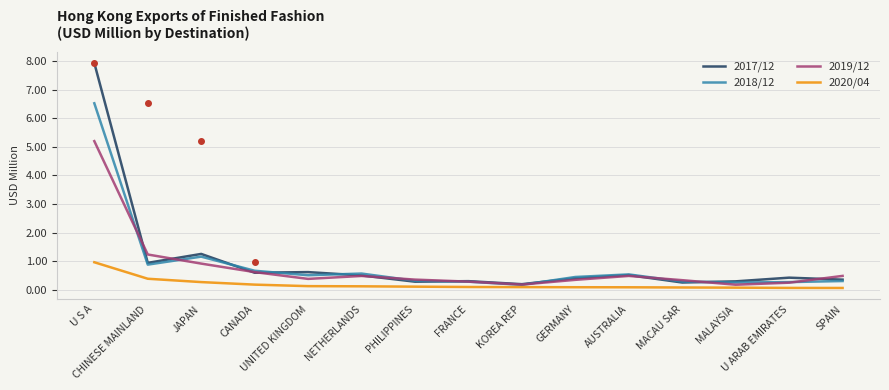

List the series in order of their peak value, lowest first.

2020/04, 2019/12, 2018/12, 2017/12